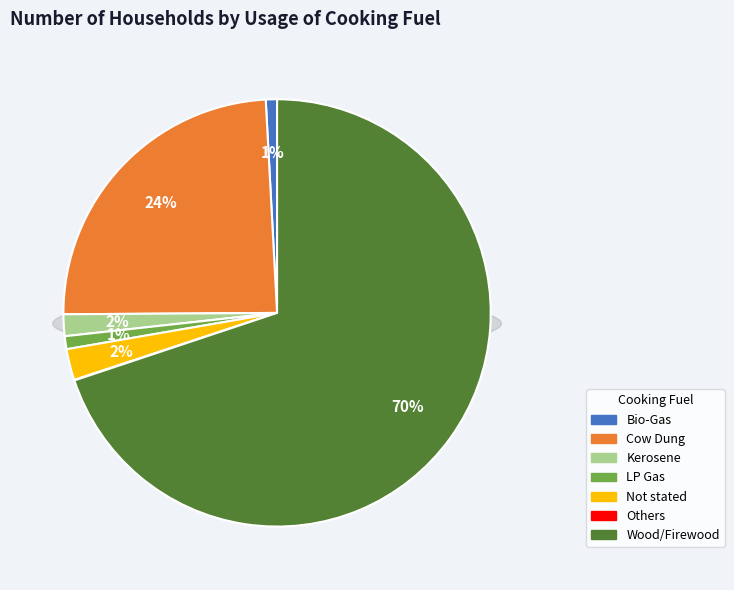

Rank the categories by value from highest to lowest.

Wood/Firewood, Cow Dung, Not stated, Kerosene, LP Gas, Bio-Gas, Others